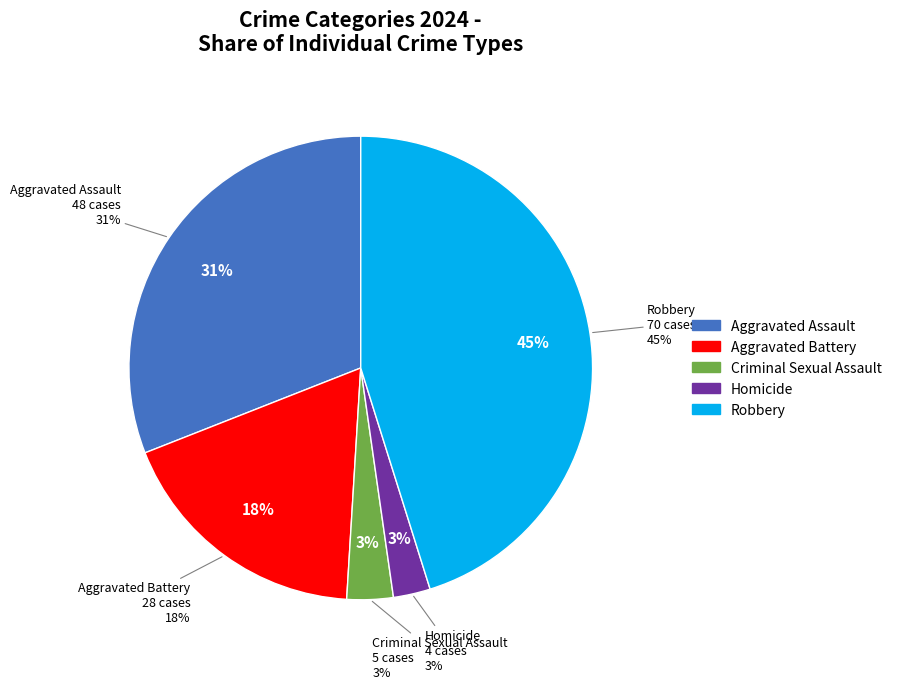

Does Criminal Sexual Assault account for over 50% of the chart?

No